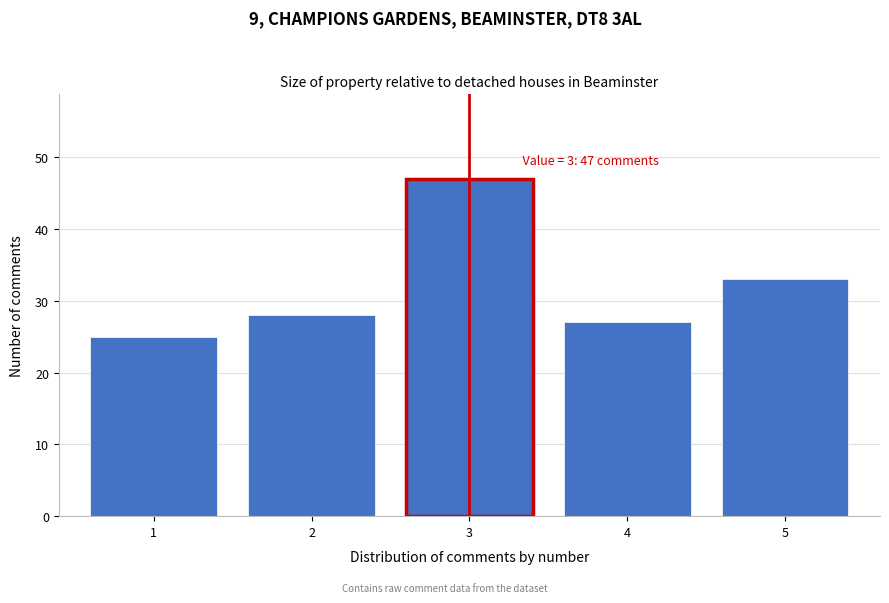

Reading right to left, what are all the values shown in this chart?

33	27	47	28	25